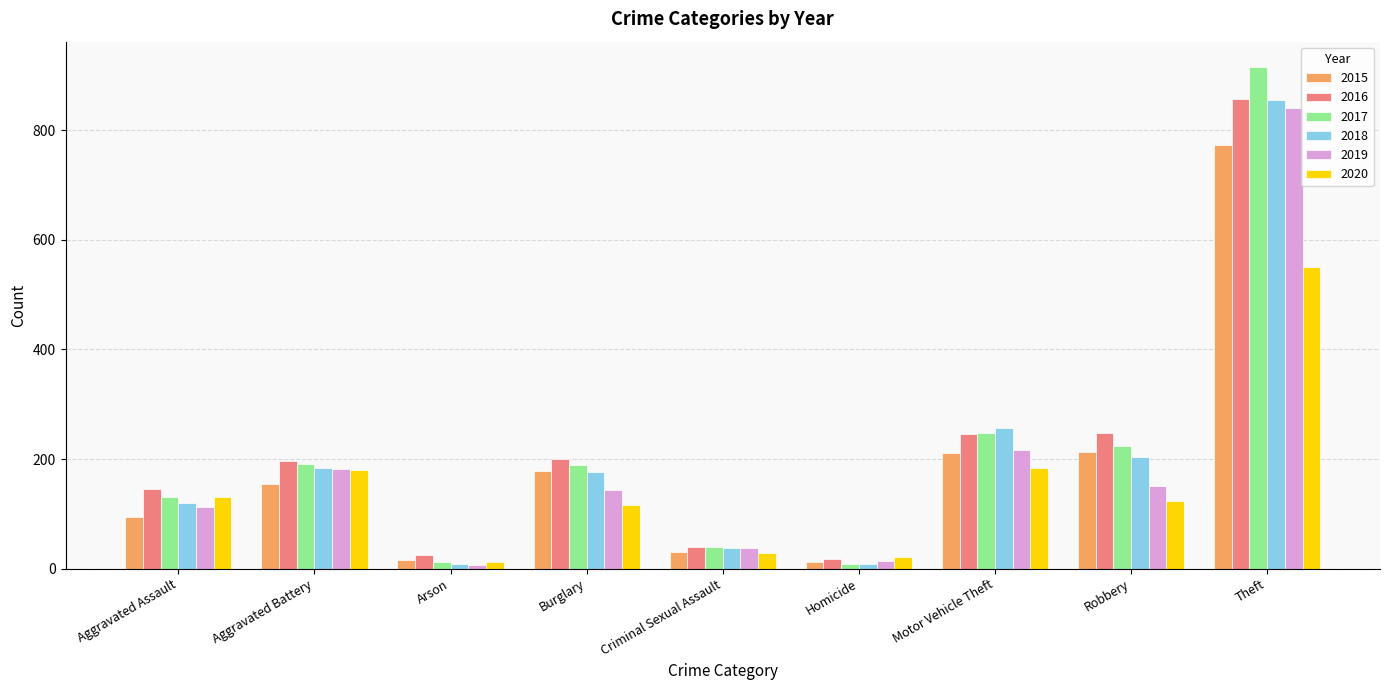

How many series are shown in this chart?

6